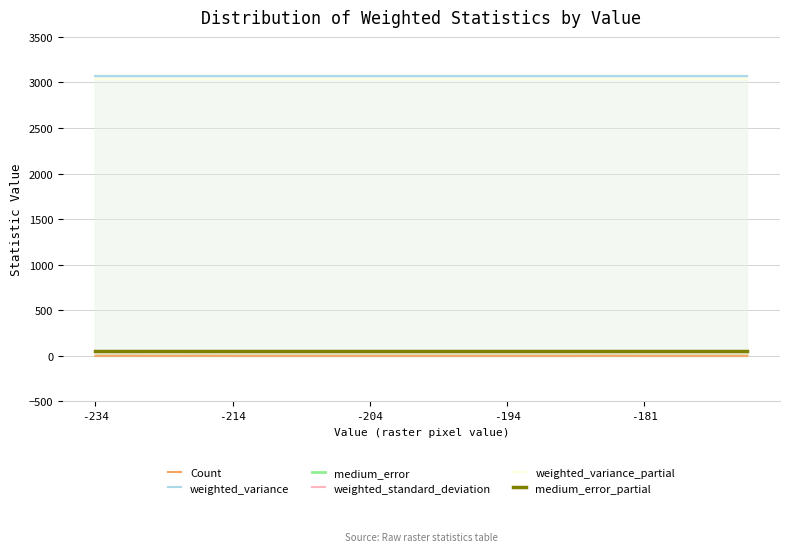

True or false: weighted_standard_deviation and weighted_variance intersect in this chart.

False